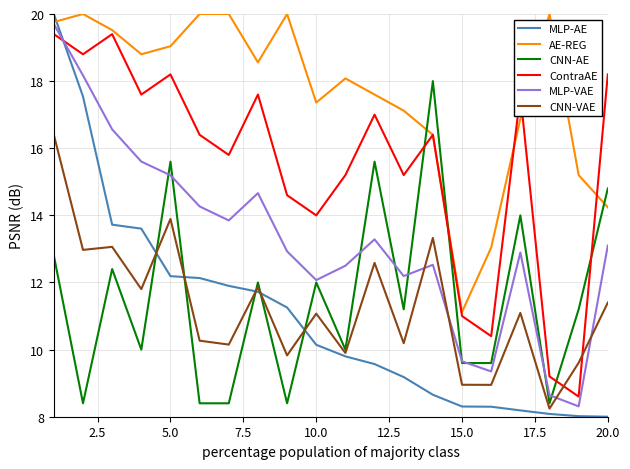

Which series has the largest total across all categories?

AE-REG